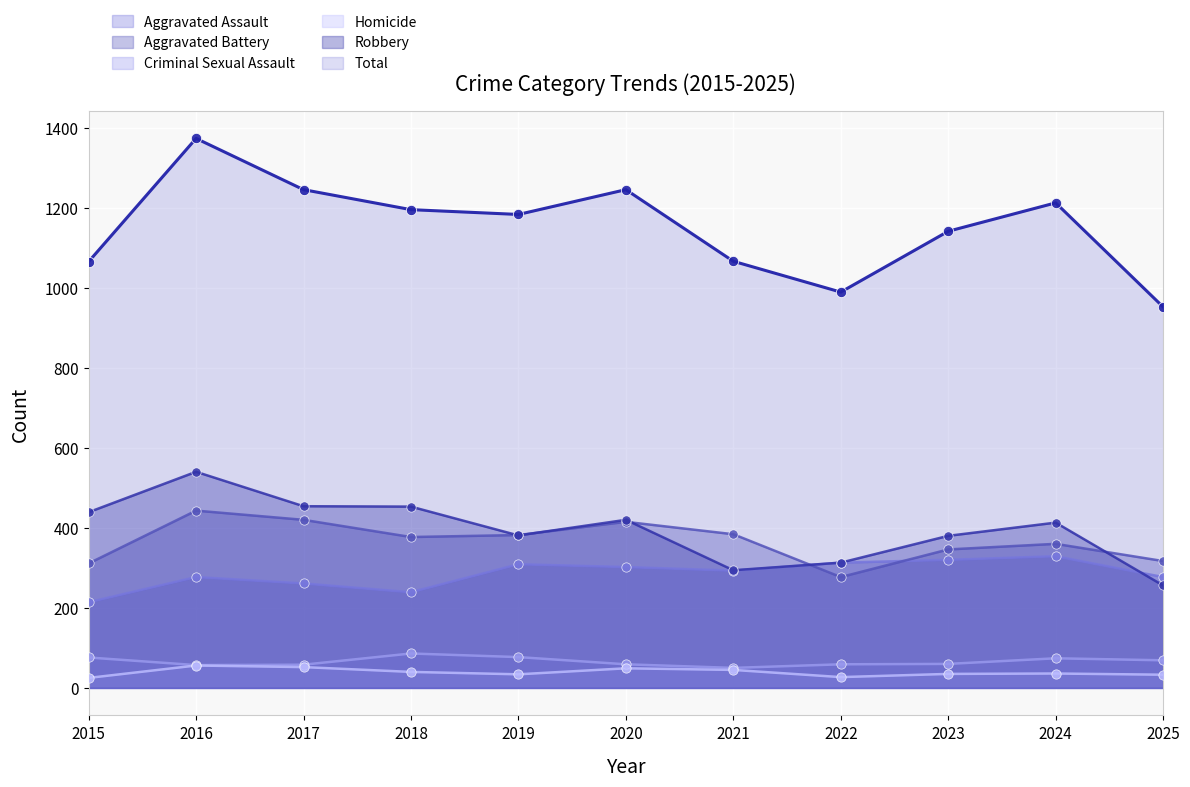

At how many categories does at least one series exceed 647?

11